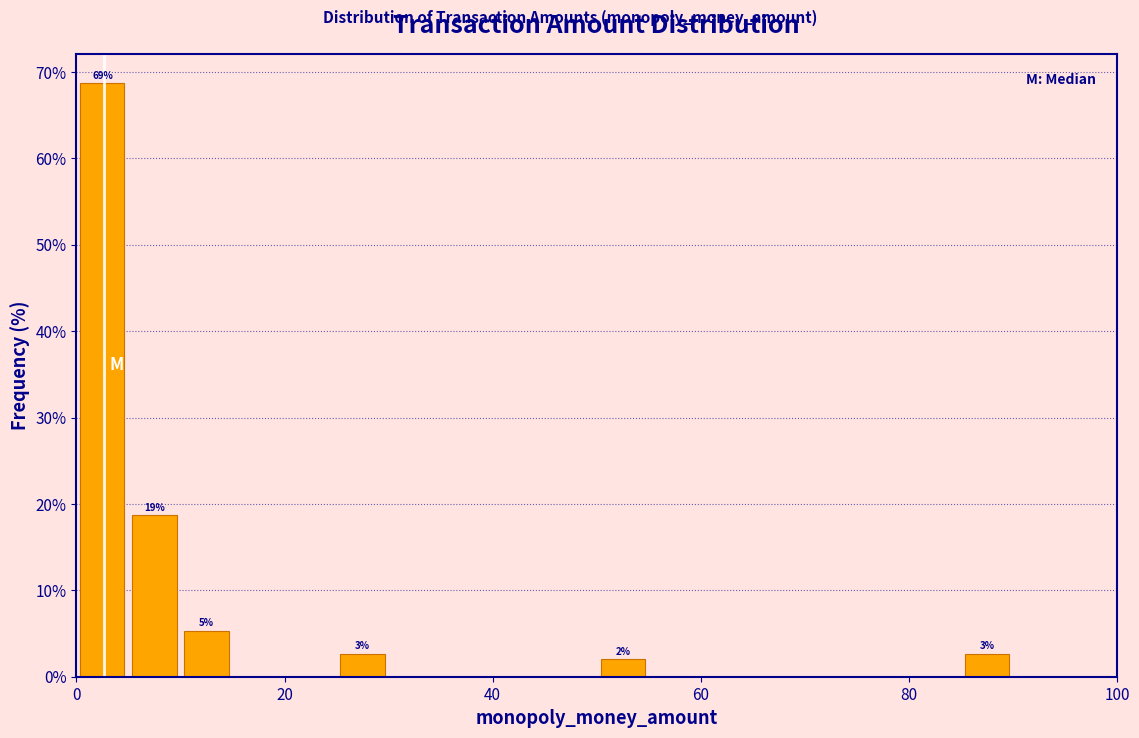

Around what value on the x-axis is the tallest bar? Give the approximate position of its centre, as read against the axis.

2